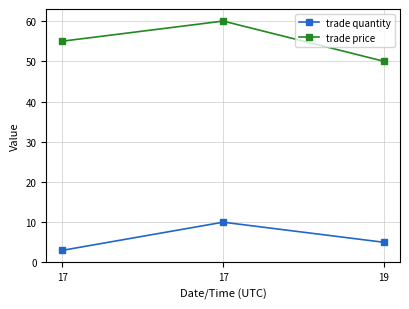

How many lines are shown in the chart?

2